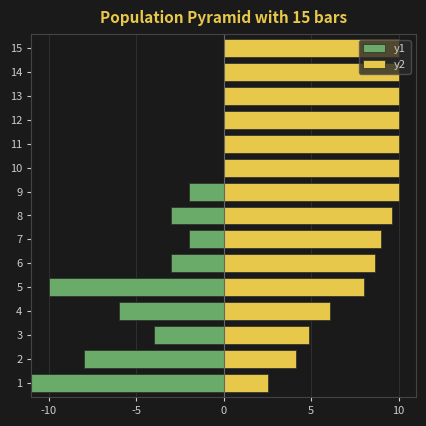

Rank the series by their average value, from lowest to highest.

y1, y2